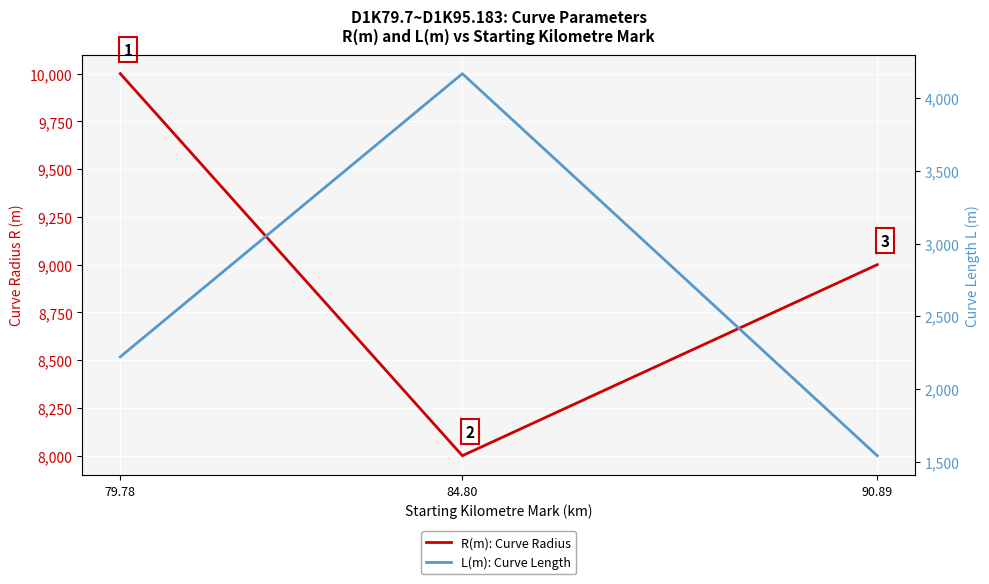

Rank the categories by R(m): Curve Radius value from lowest to highest.

84.80, 90.89, 79.78